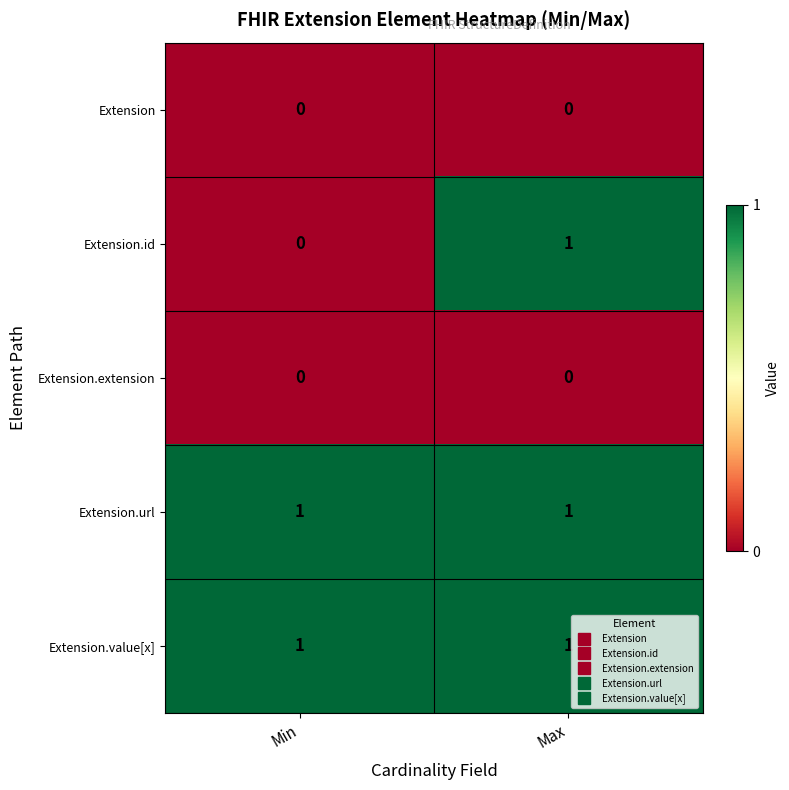

At which category is the sum across all series the highest?

Max